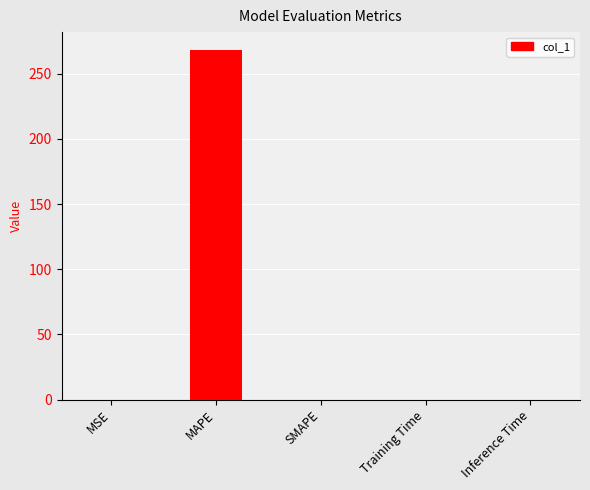

What is the sum of all values?

268.6